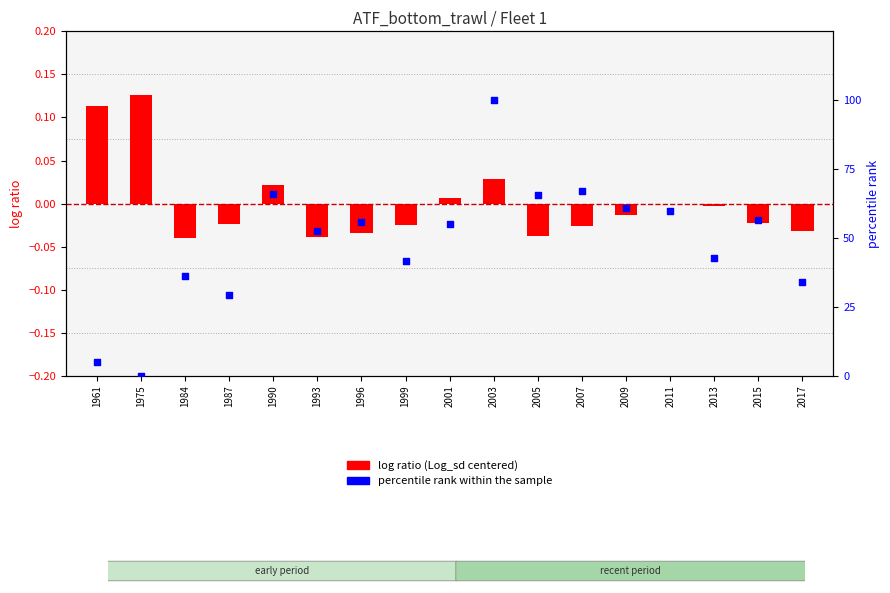

Which series has the largest Y range (max minus min)?

percentile rank within the sample